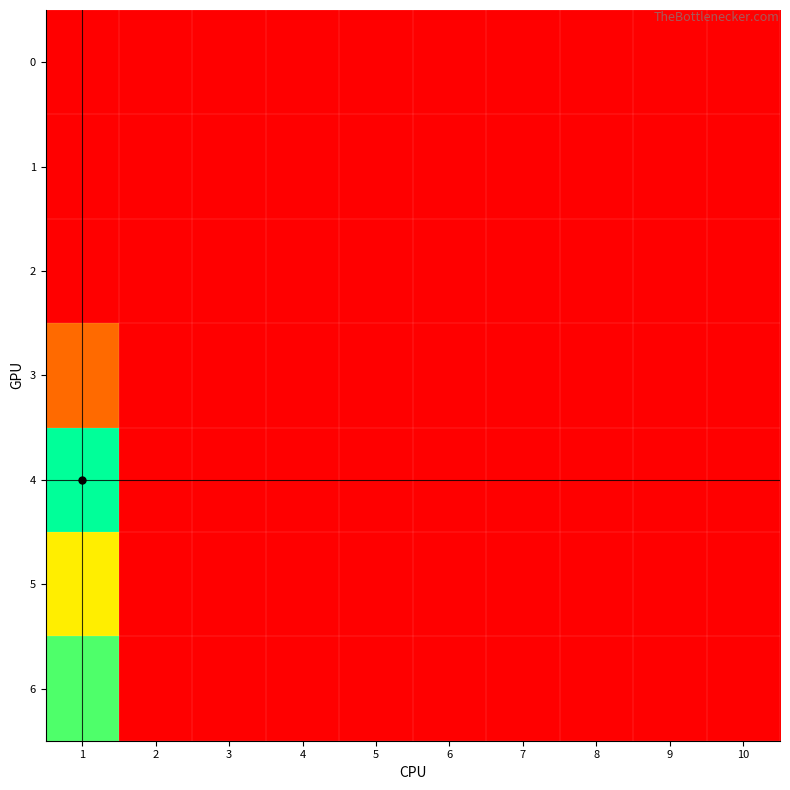

Reading left to right, extract all data points from this chart.

0: 1=0	2=0	3=0	4=0	5=0	6=0	7=0	8=0	9=0	10=0
1: 1=0	2=0	3=0	4=0	5=0	6=0	7=0	8=0	9=0	10=0
2: 1=0	2=0	3=0	4=0	5=0	6=0	7=0	8=0	9=0	10=0
3: 1=40	2=0	3=0	4=0	5=0	6=0	7=0	8=0	9=0	10=0
4: 1=143	2=0	3=0	4=0	5=0	6=0	7=0	8=0	9=0	10=0
5: 1=89	2=0	3=0	4=0	5=0	6=0	7=0	8=0	9=0	10=0
6: 1=128	2=0	3=0	4=0	5=0	6=0	7=0	8=0	9=0	10=0